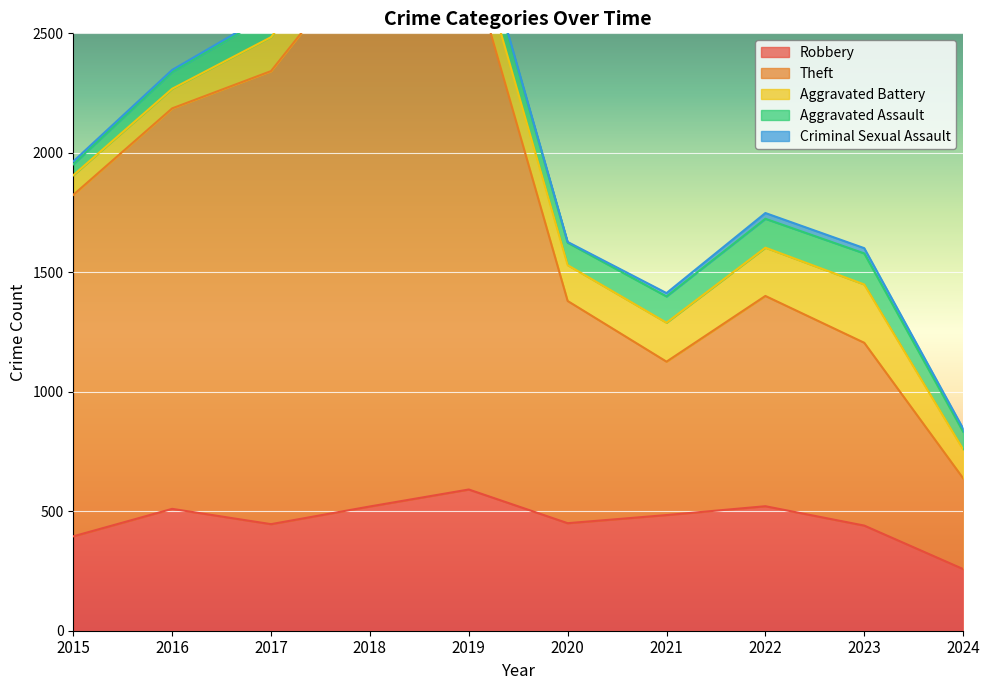

Where is Criminal Sexual Assault nearest to the value 13?

2024